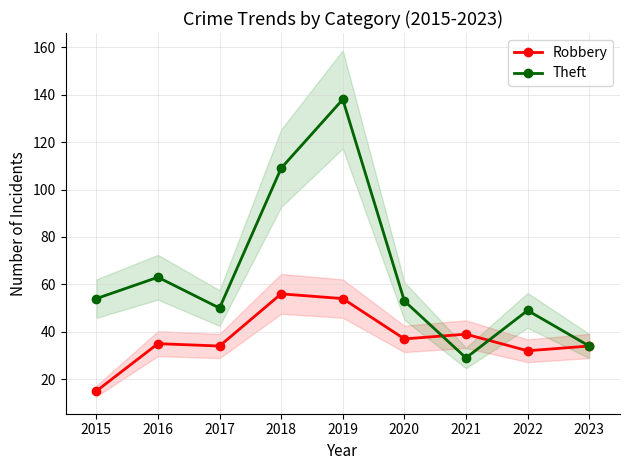

Does the chart display data point markers on the line(s)?

Yes